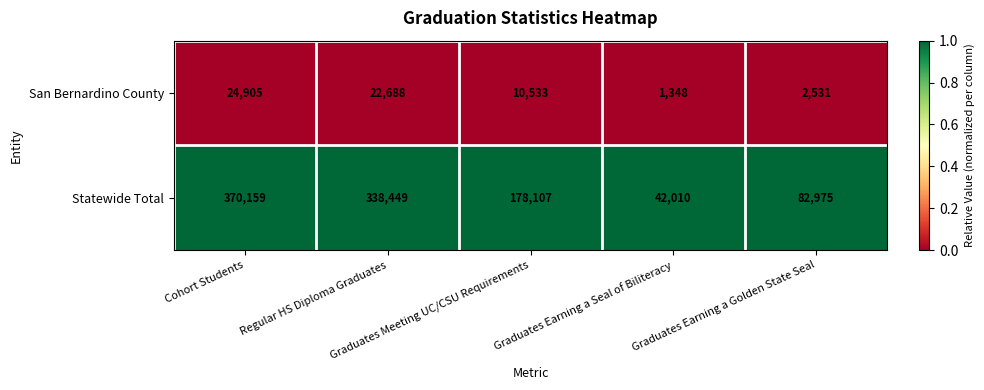

Which series has the largest total across all categories?

Statewide Total